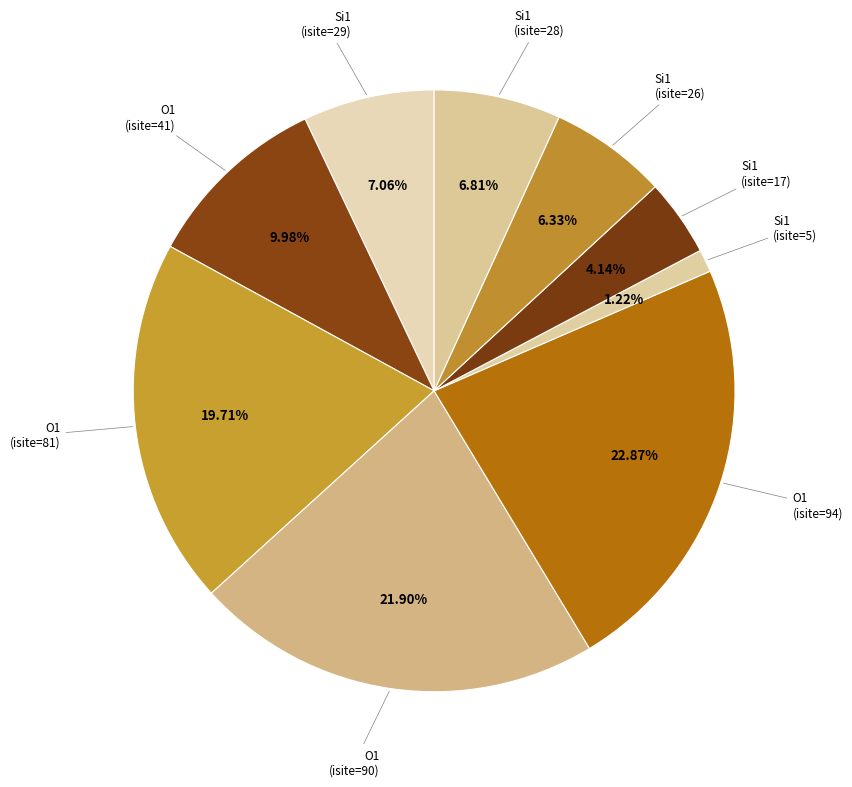

Is there a majority slice in this chart?

No